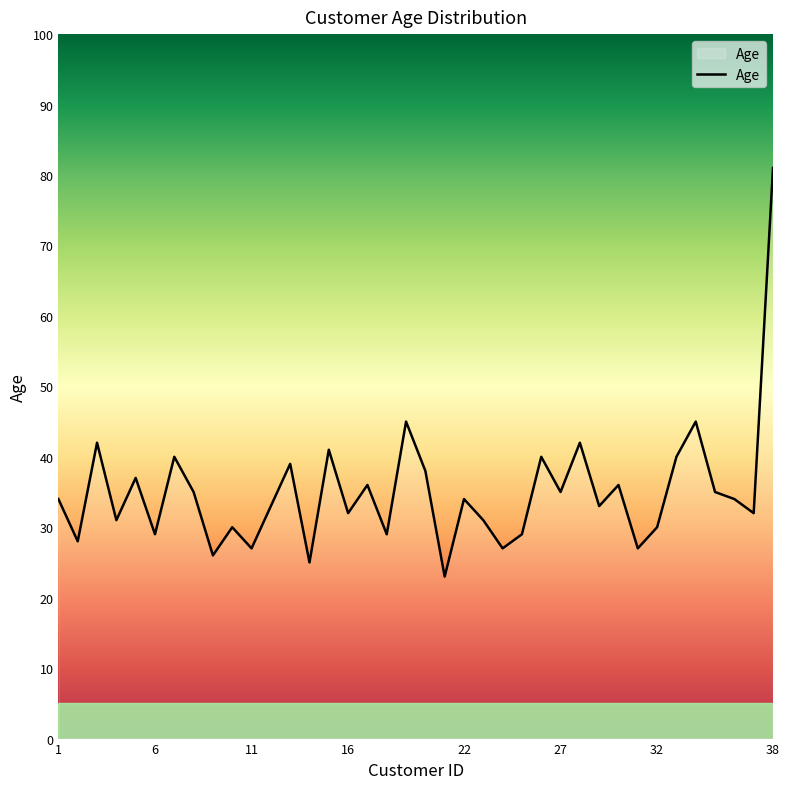

What is the maximum value shown in the chart?

81